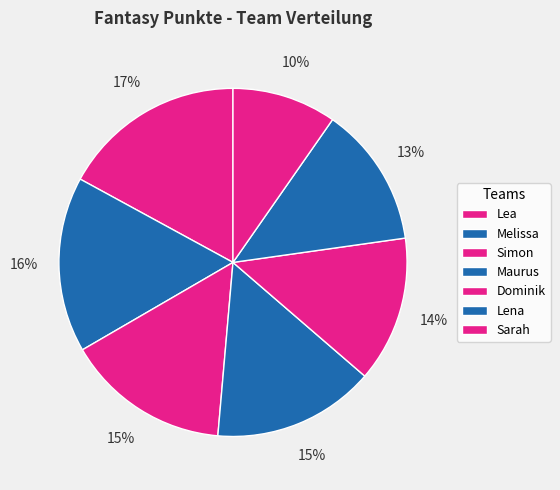

To the nearest percent, what is the average slice percentage?

14%